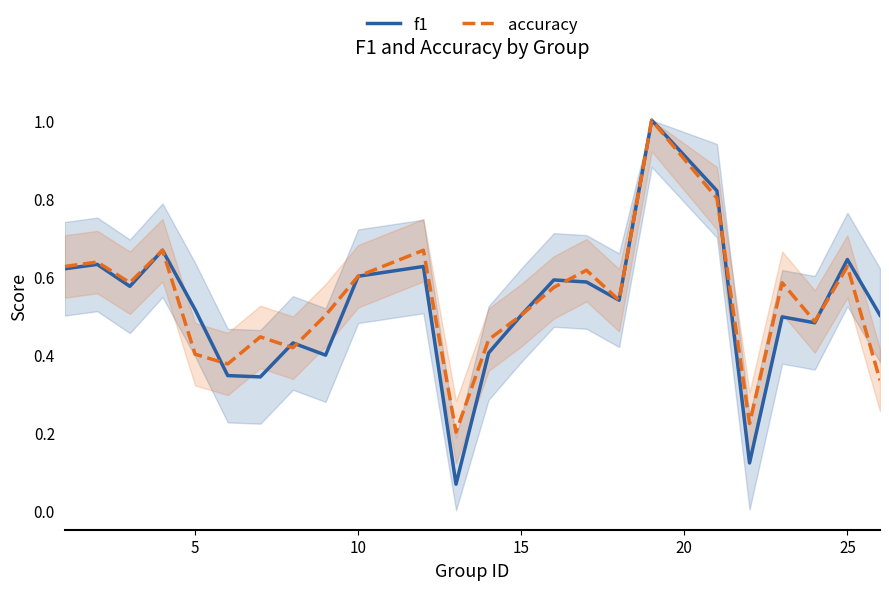

What is the lowest value of the f1 series?

0.1